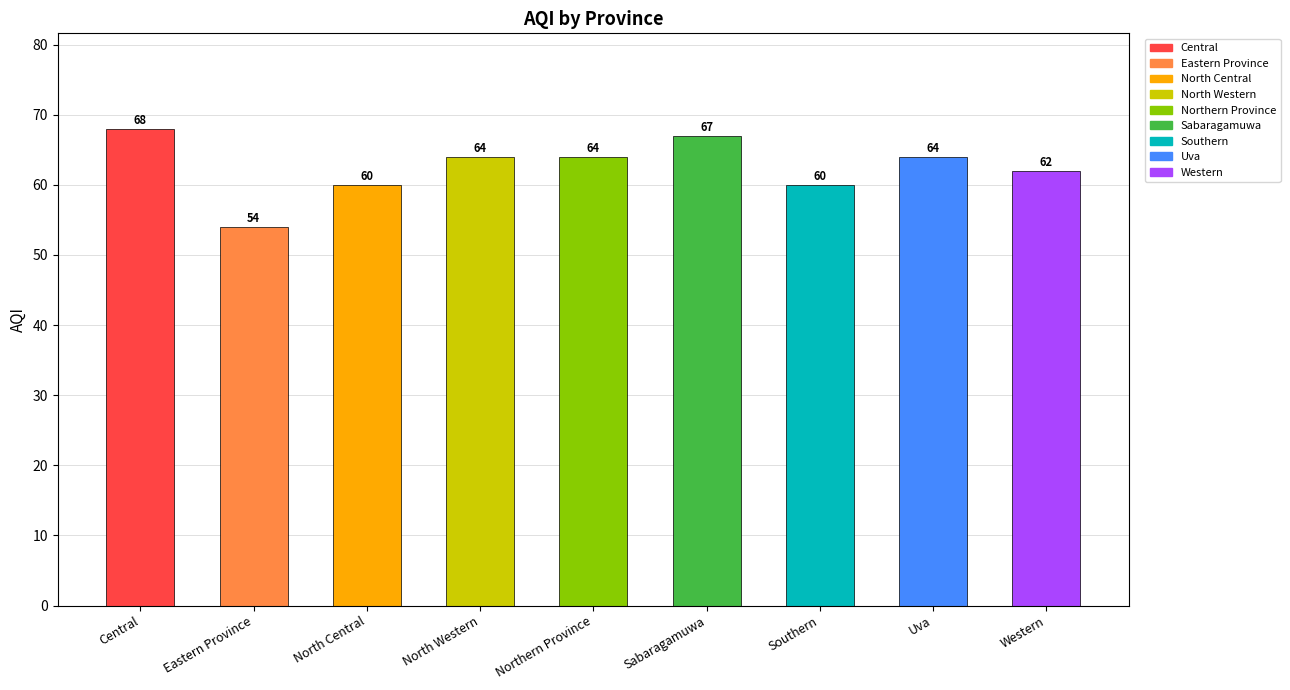

Approximately how many times larger is the value at Eastern Province compared to North Central?

0.9